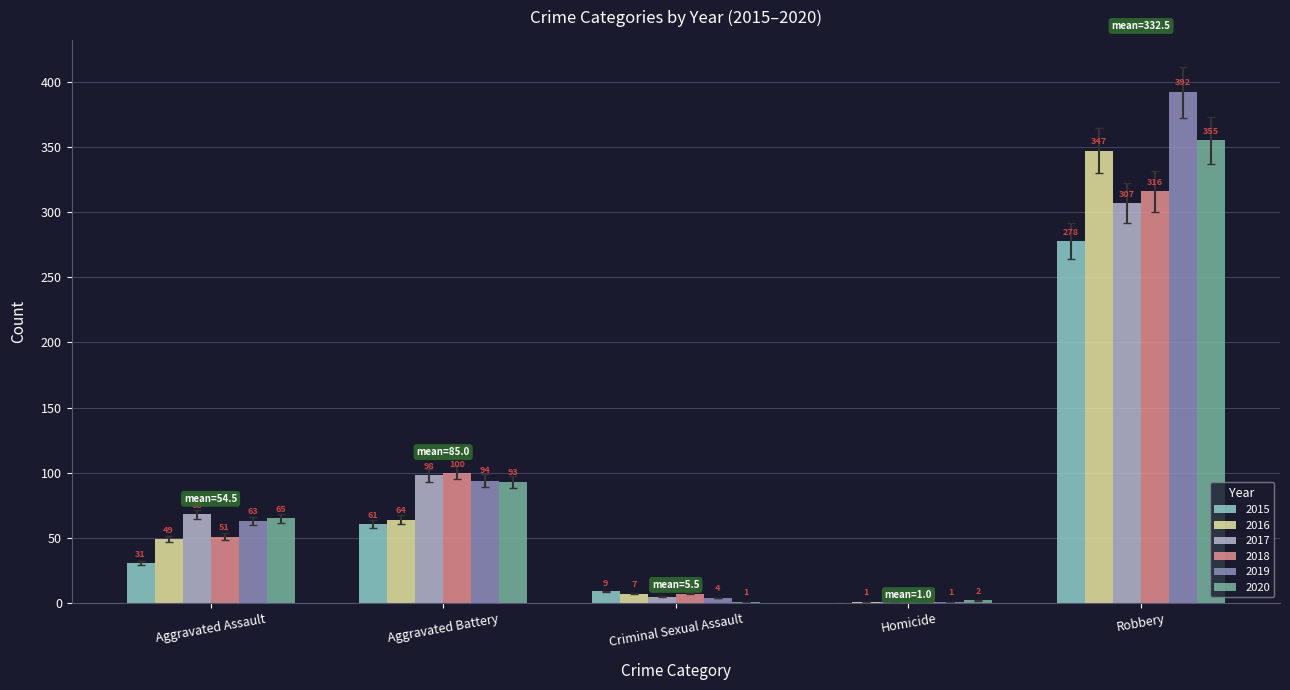

At which label does 2016 reach its peak?

Robbery